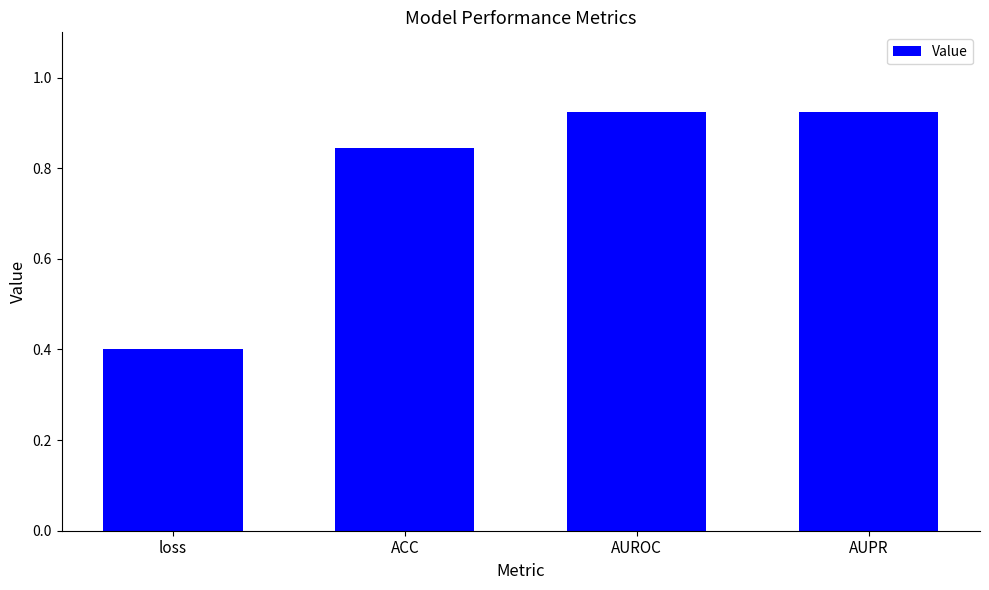

What is the smallest value displayed?

0.4